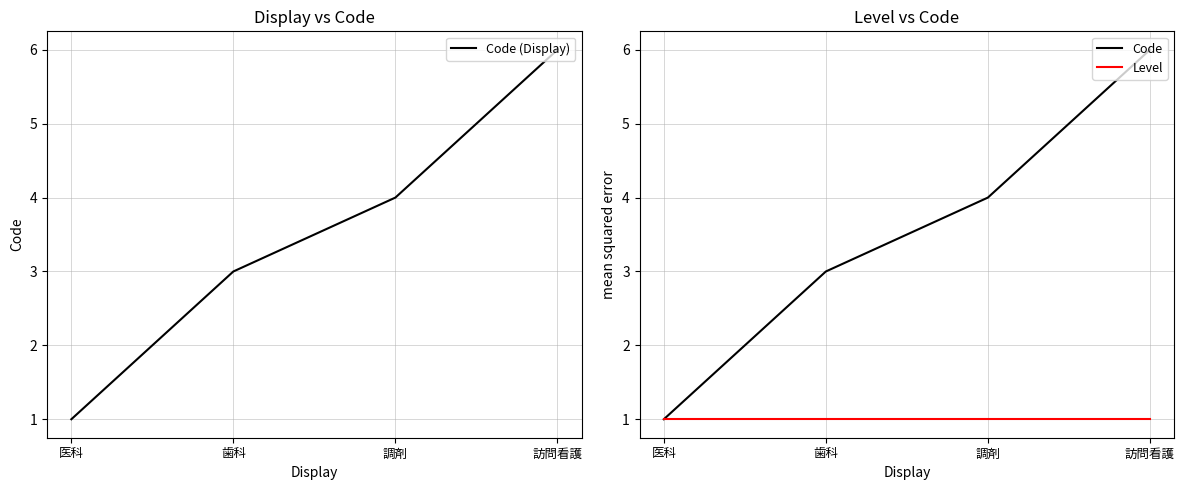

The value of Code at 訪問看護 is 6. True or false?

True